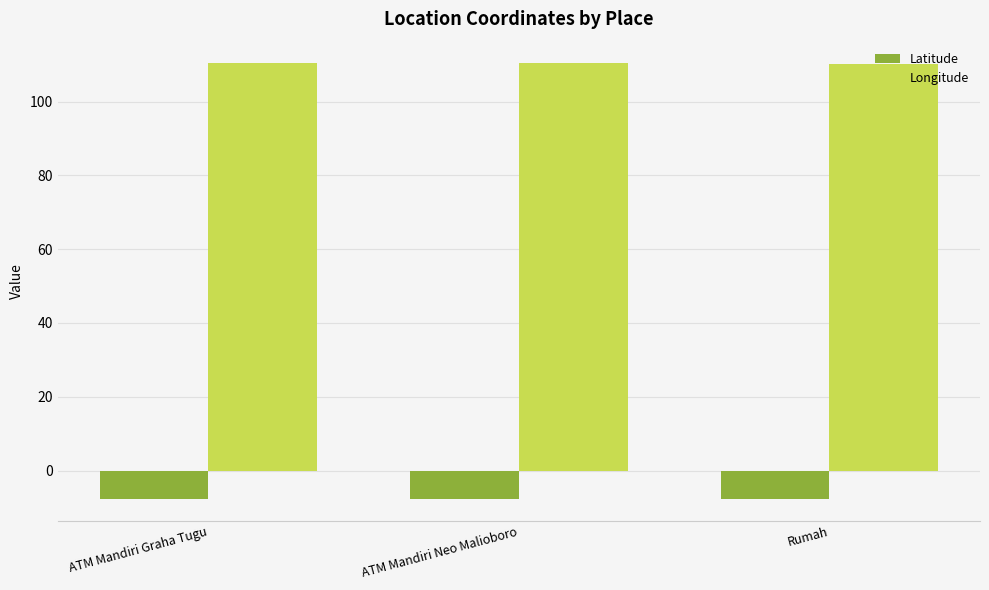

What is the greatest value displayed?

110.4